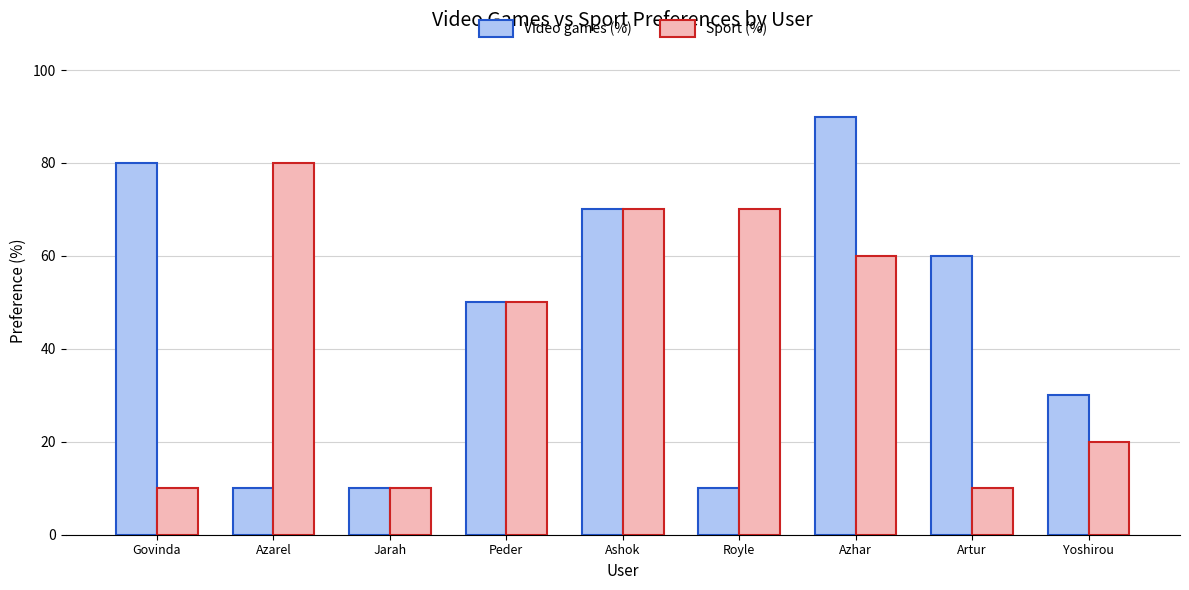

How many groups of bars are there?

9